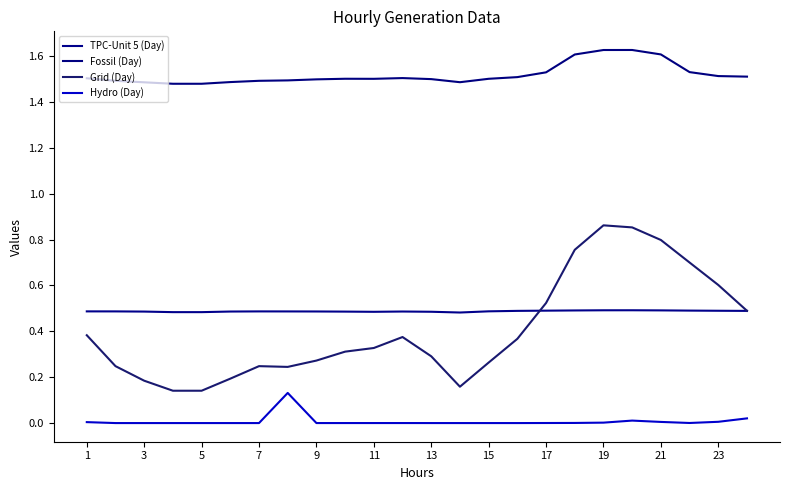

Does the chart display data point markers on the line(s)?

No